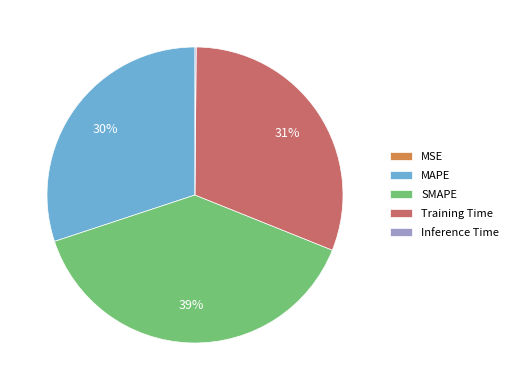

Is it true that SMAPE is 24% of the pie?

False